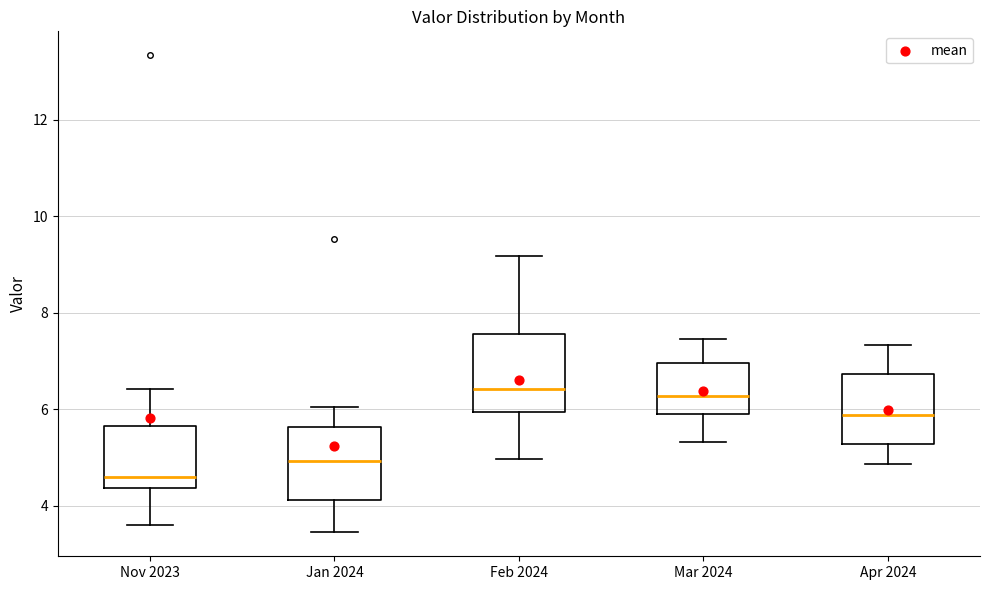

Which box has the lowest median line?

Nov 2023